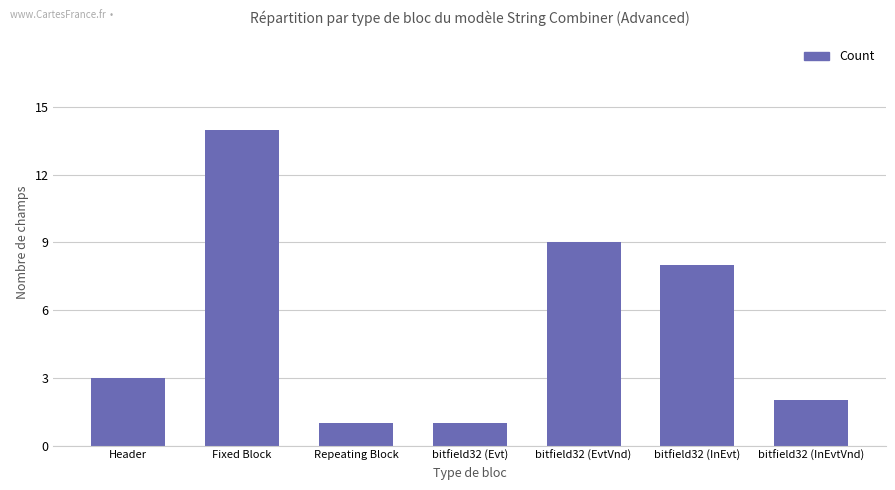

What position from the left is Header?

1